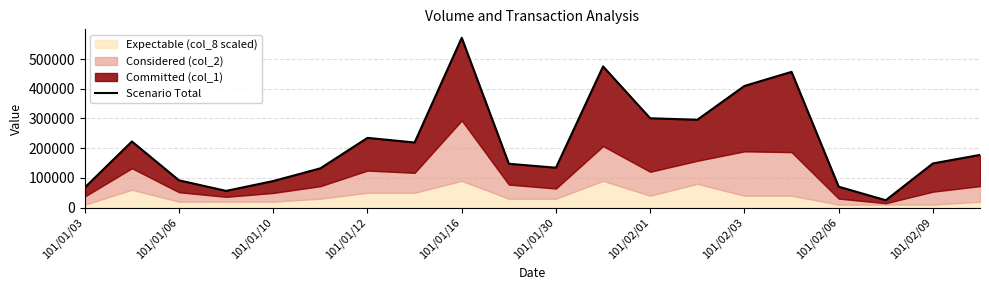

Which has a higher value, 101/02/01 or 101/01/30?

101/02/01